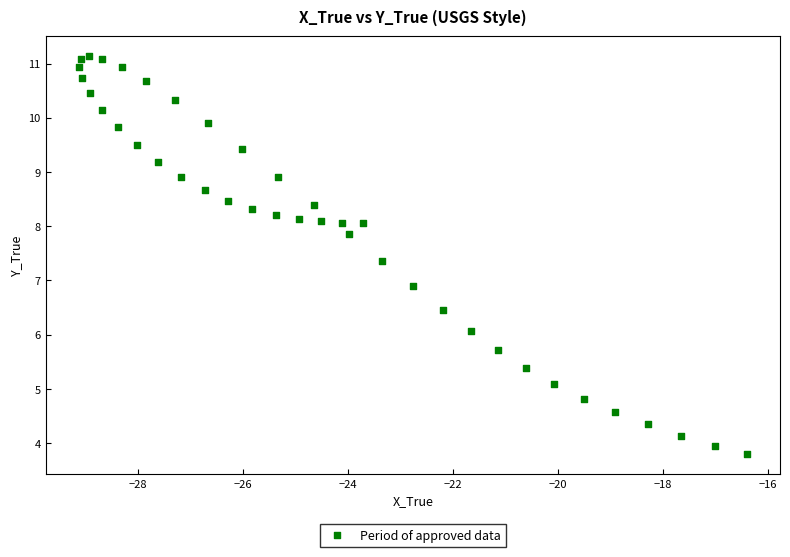

What Y value in the scatter plot is closest to 7?

6.9